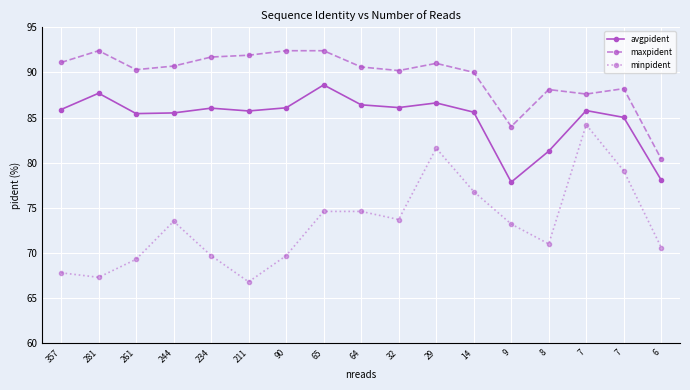

Count the number of data series in this chart.

3